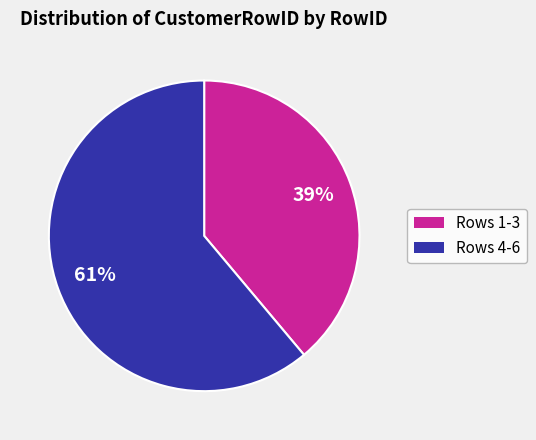

Does any single category account for the majority?

Yes